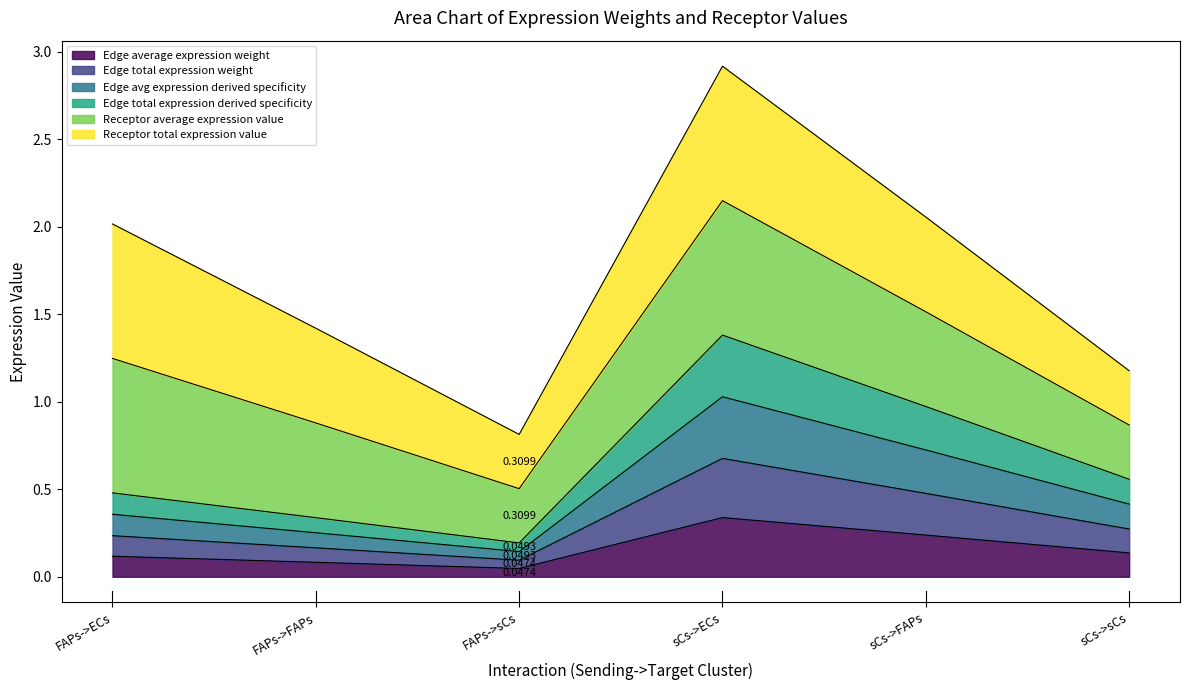

How many lines are shown in the chart?

6